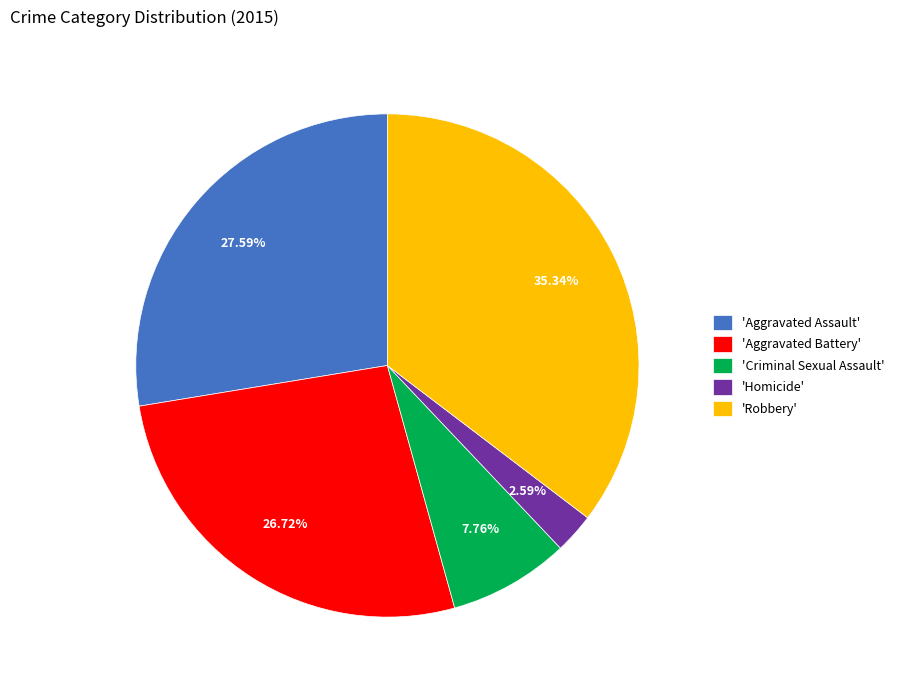

Which has a higher value, 'Robbery' or 'Criminal Sexual Assault'?

'Robbery'